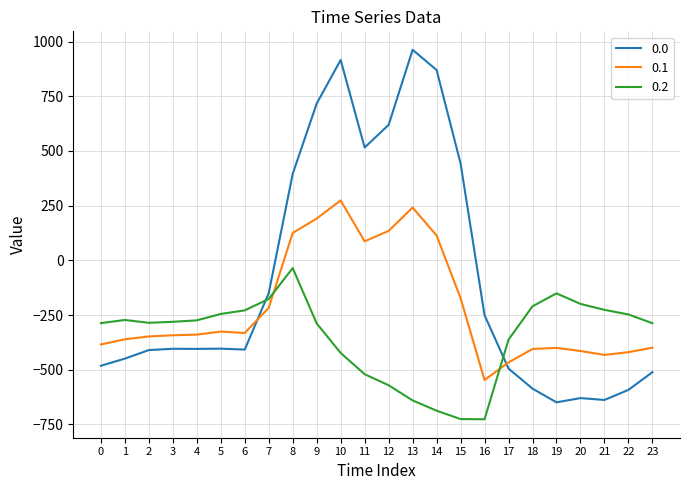

True or false: 0.2 and 0.0 cross at least once.

True